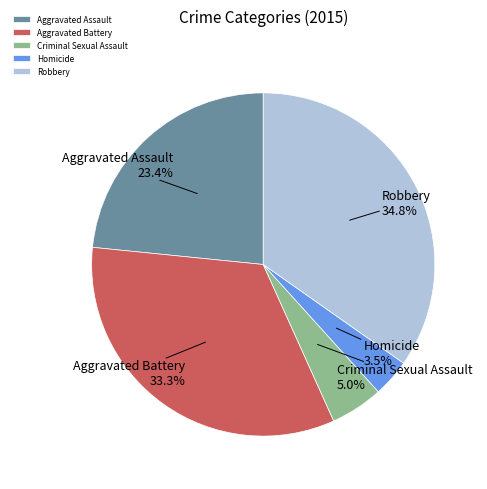

To the nearest percent, what percentage of the pie is Aggravated Battery?

33%